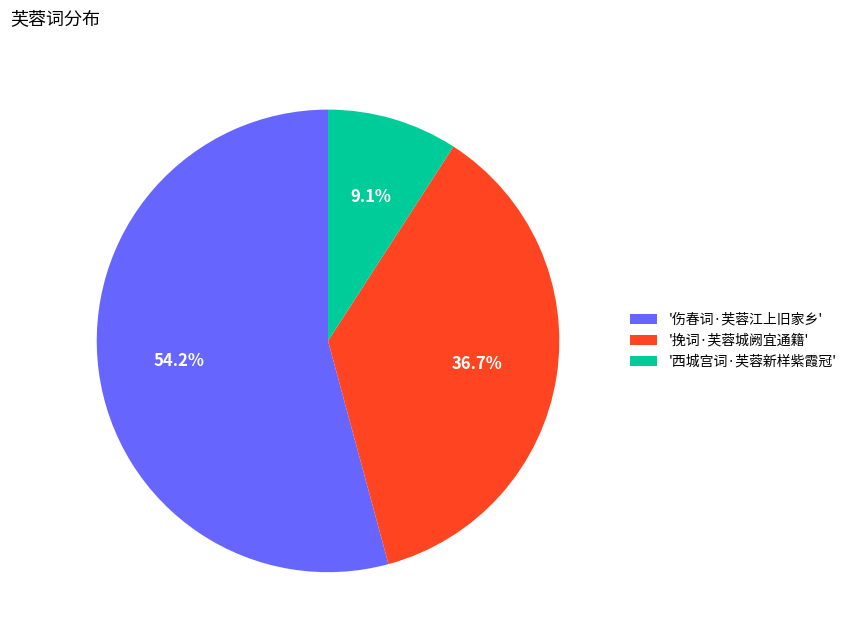

Count the number of slices in the pie.

3